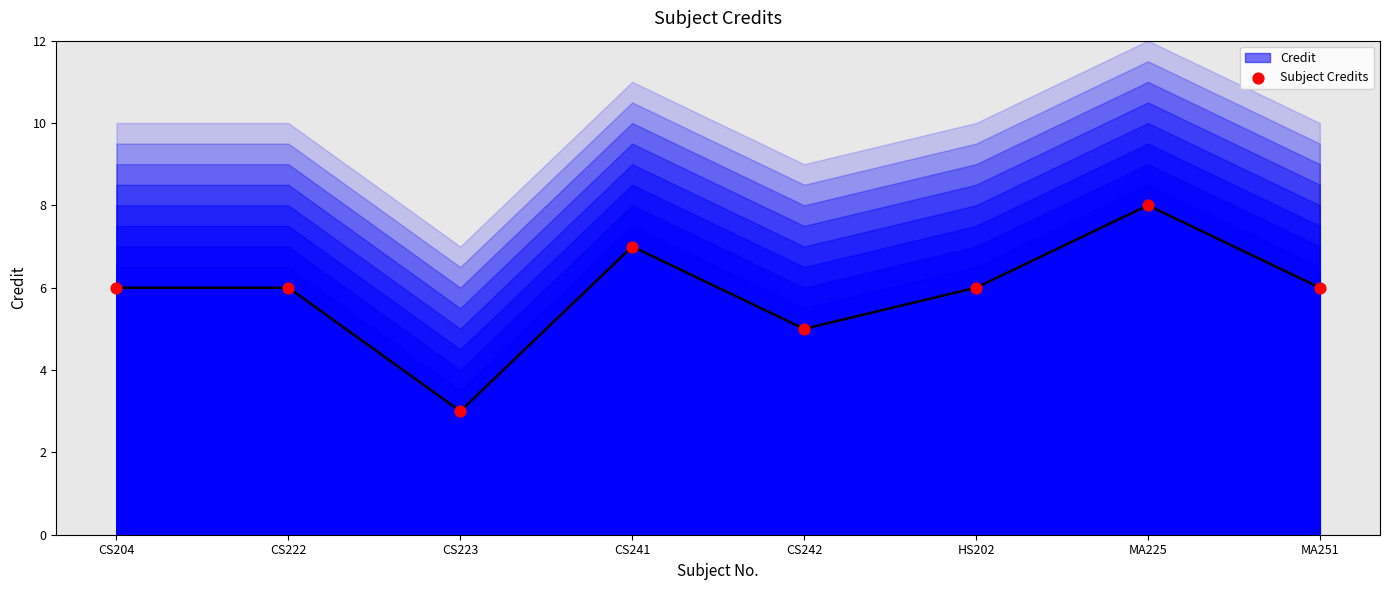

What is the ratio of the value at HS202 to the value at MA251?

1.0